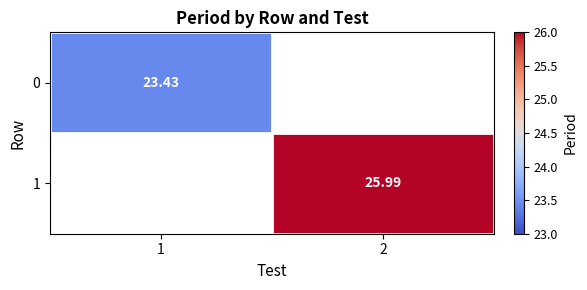

Is the value of 1 at 2 greater than the value of 0 at 1?

Yes